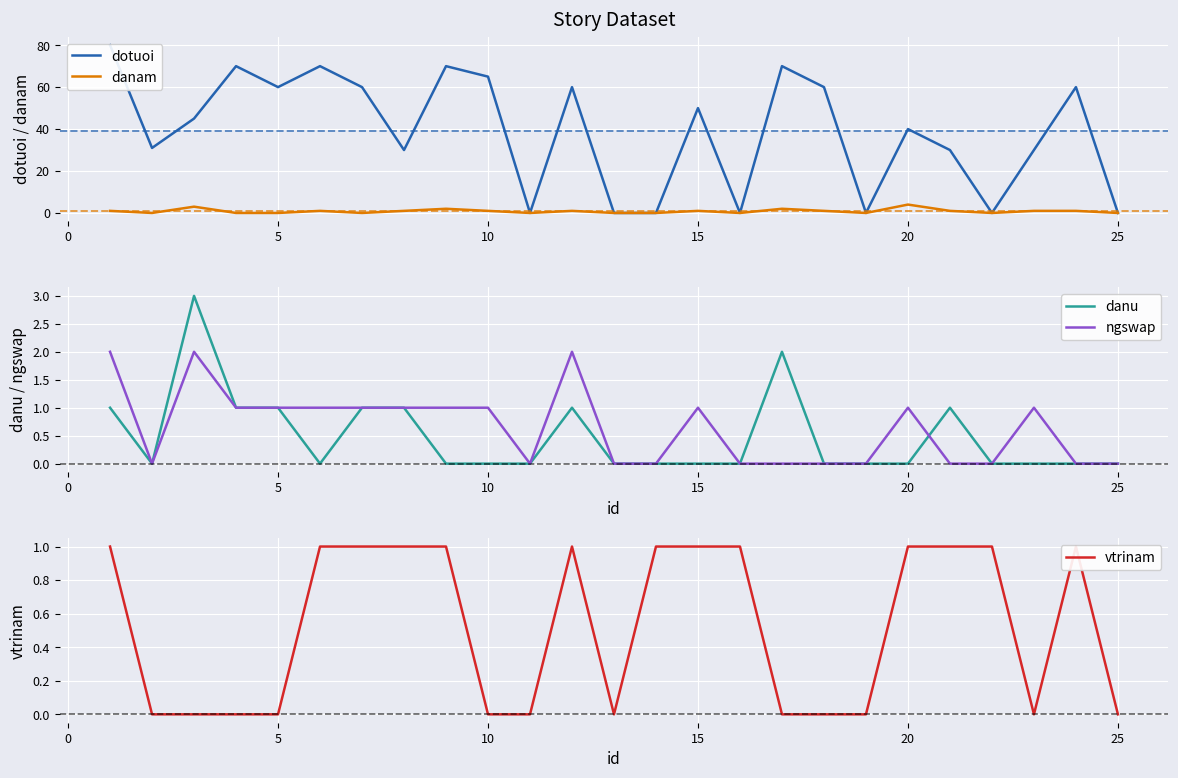

What is the sum of all dotuoi values?

981